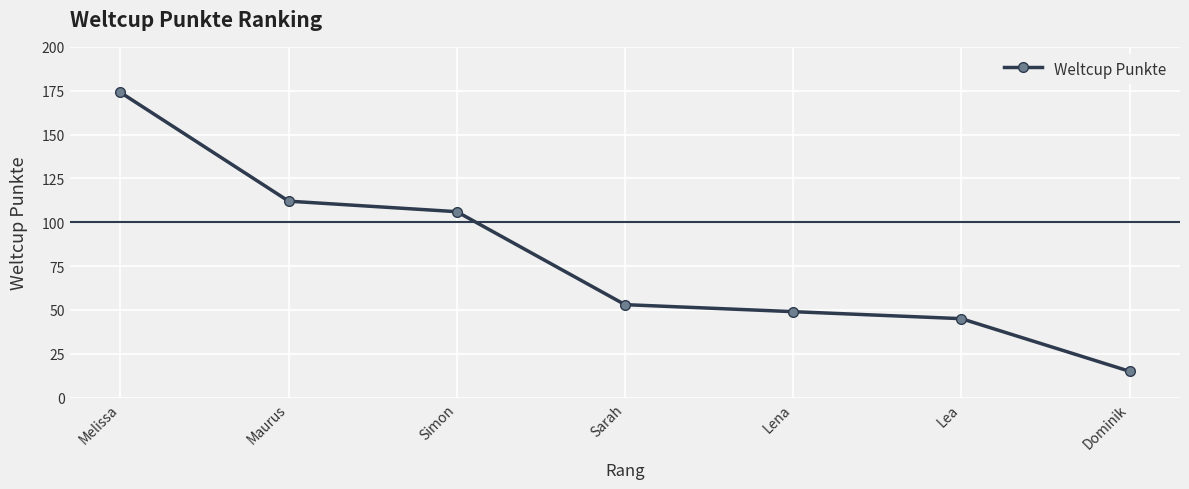

What is the difference between the second highest and minimum values?

97